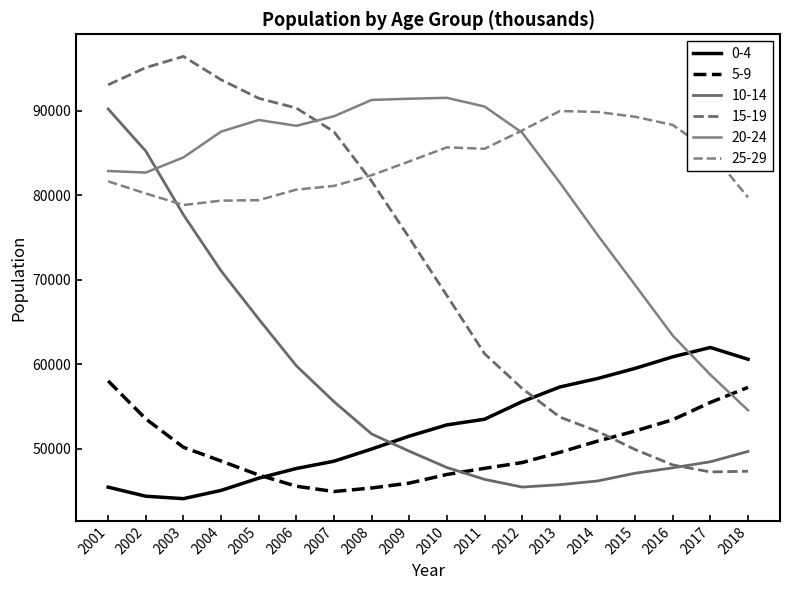

What is the total value across all series at 2012?

381695